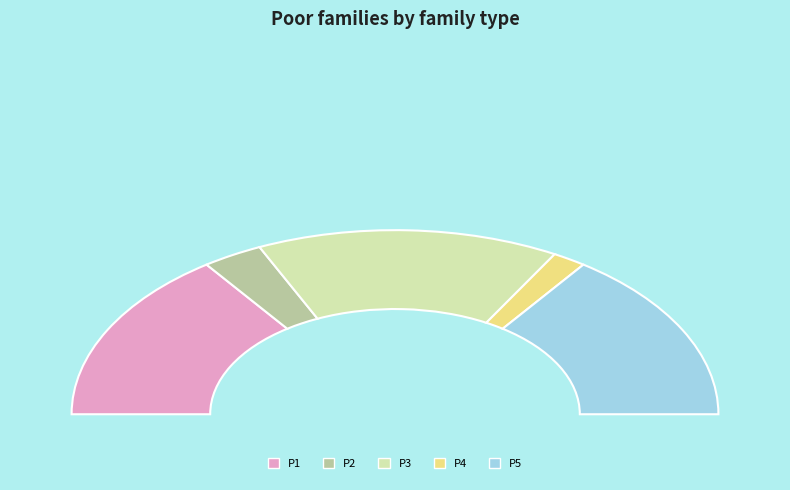

Does P2 account for over 50% of the chart?

No